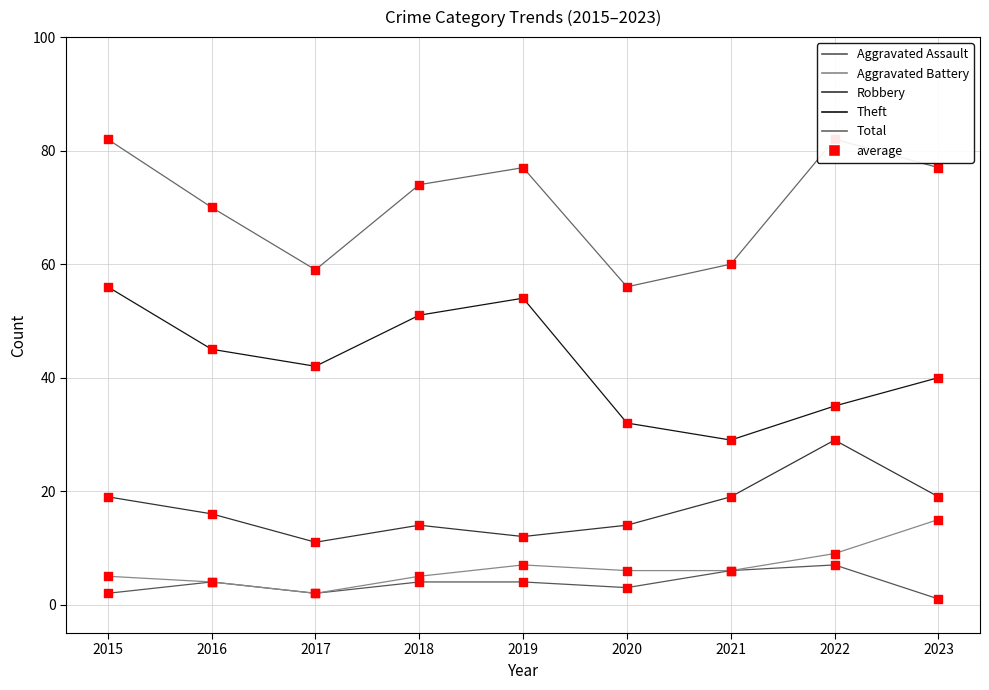

Which series reaches the minimum Y coordinate?

Aggravated Assault